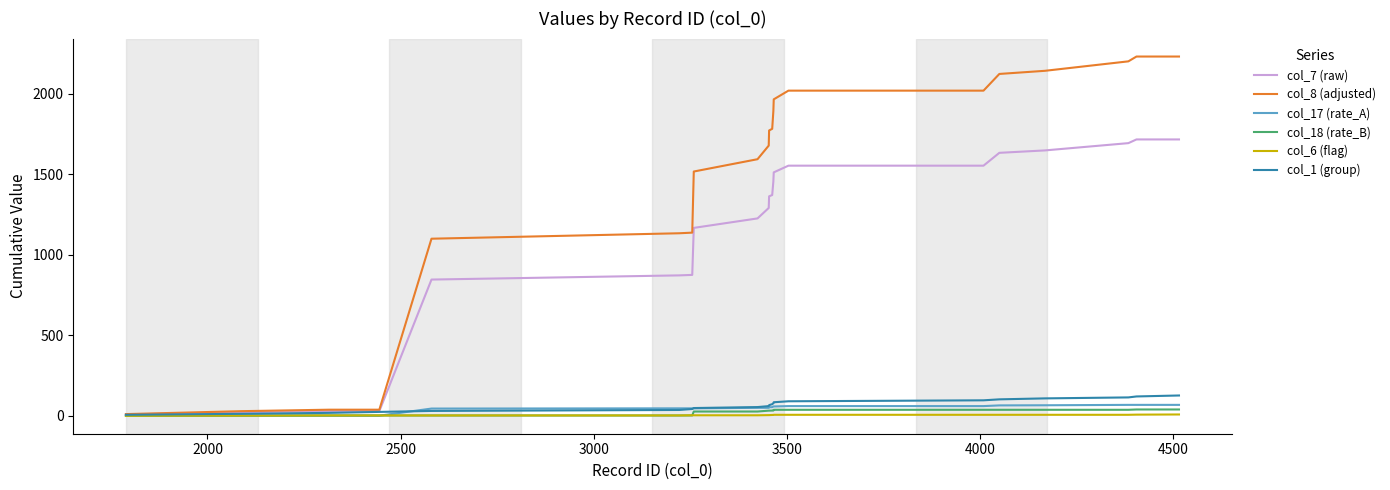

What is the maximum value shown in the chart?

2232.5